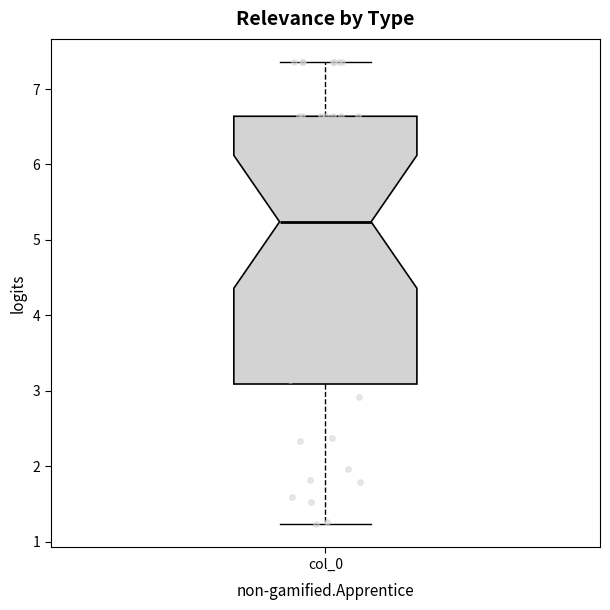

Read this box plot against the y-axis: the position of the median line, the range covered by the box, and the ends of both whiskers. The values are not printed on the chart, so give them approximately, as read against the axis.

median 5.2, box 3.1 to 6.6, whiskers 1.2 to 7.4